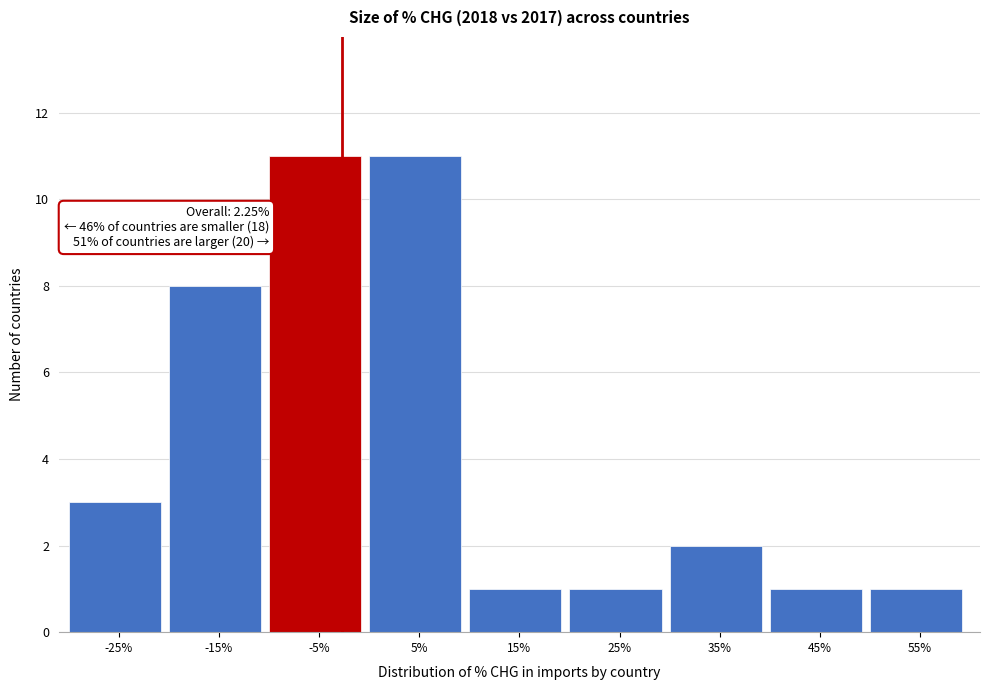

Reading left to right, what are all the values shown in this chart?

3	8	11	11	1	1	2	1	1